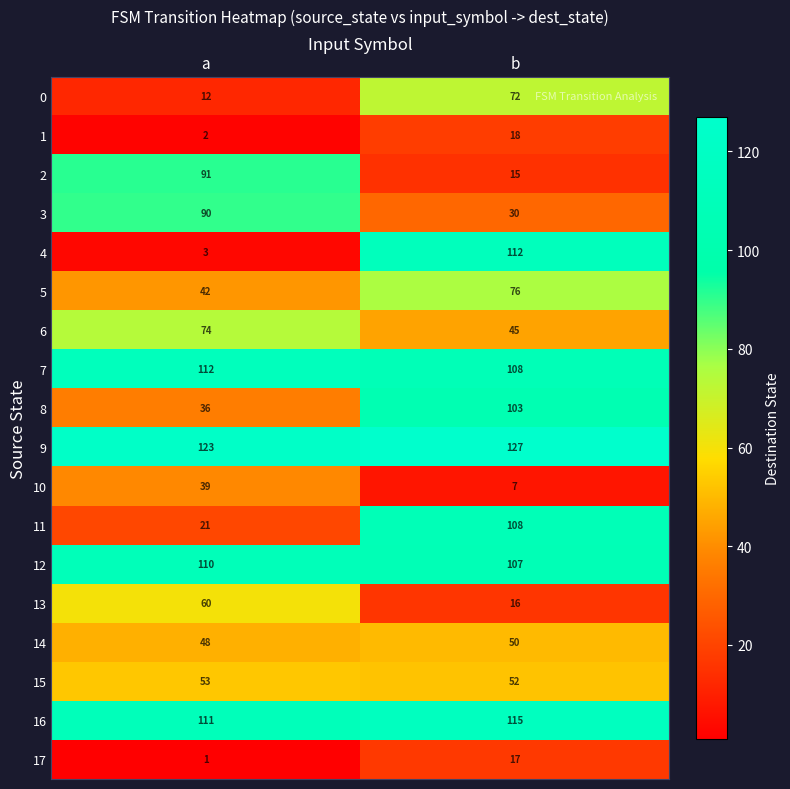

The value of 17 at a is 1. True or false?

True